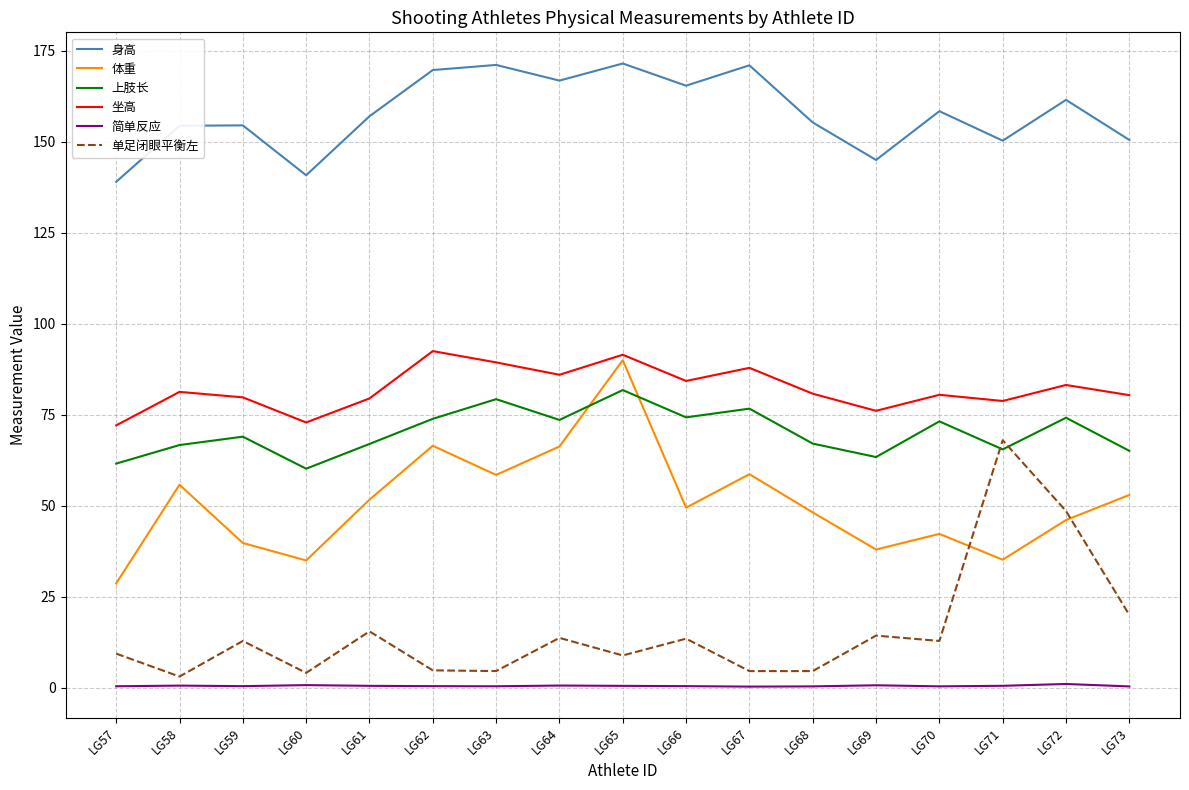

True or false: 坐高 and 身高 cross at least once.

False